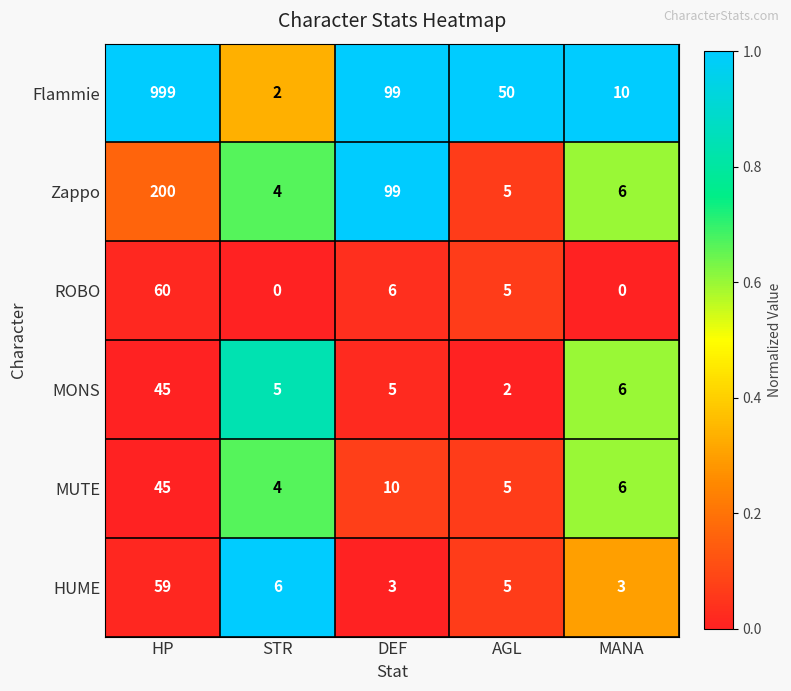

Reading right to left, list all the values displayed in this chart.

Flammie: MANA=10	AGL=50	DEF=99	STR=2	HP=999
Zappo: MANA=6	AGL=5	DEF=99	STR=4	HP=200
ROBO: MANA=0	AGL=5	DEF=6	STR=0	HP=60
MONS: MANA=6	AGL=2	DEF=5	STR=5	HP=45
MUTE: MANA=6	AGL=5	DEF=10	STR=4	HP=45
HUME: MANA=3	AGL=5	DEF=3	STR=6	HP=59